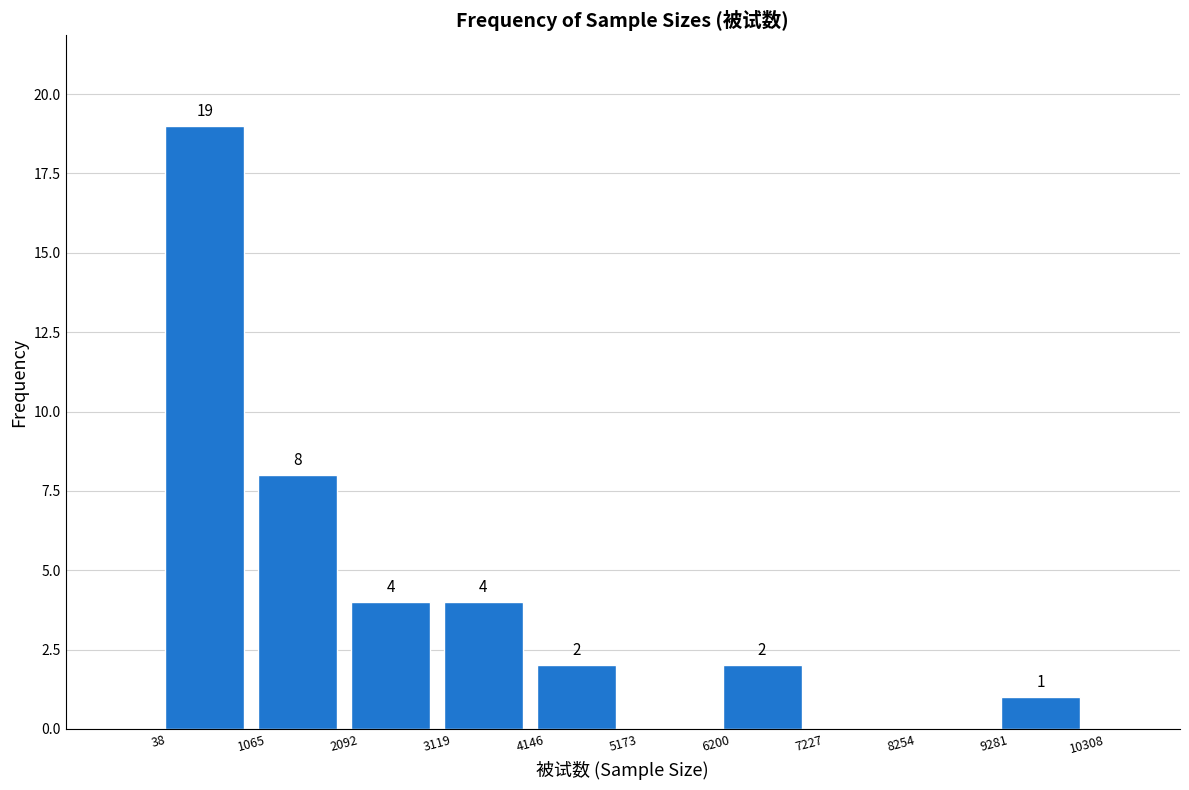

Over which range of the x-axis is the bar tallest?

38 to 1065